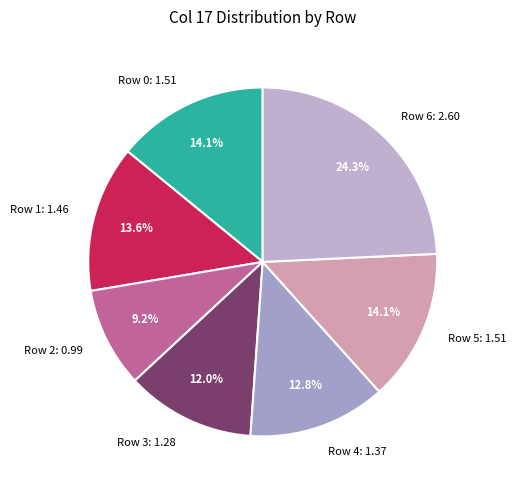

Is it true that Row 1 is 14% of the pie?

True